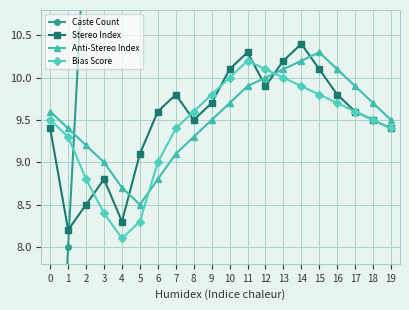

True or false: Bias Score has a value of 14.5 at 5.

False